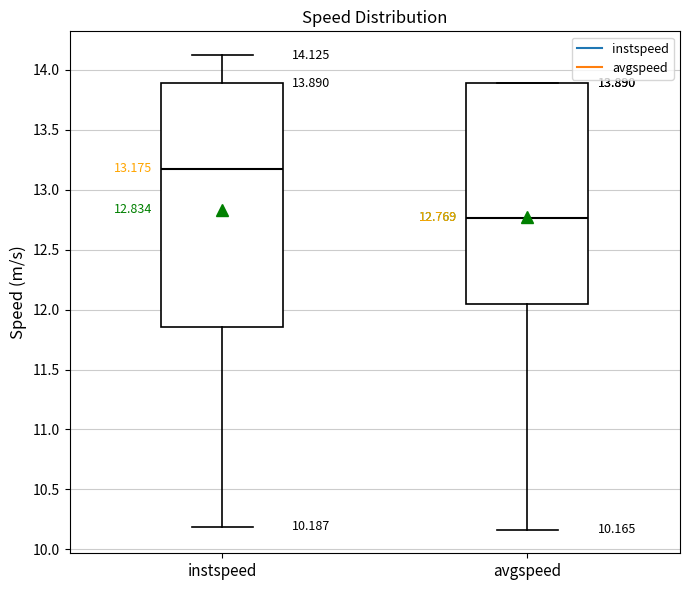

Which box has the lowest median line?

avgspeed